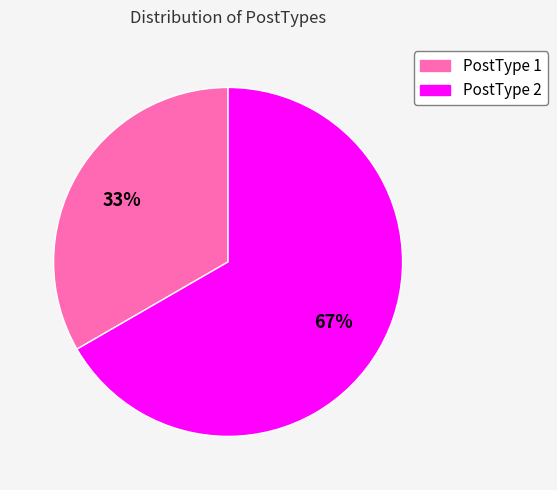

Which slice is the largest?

PostType 2